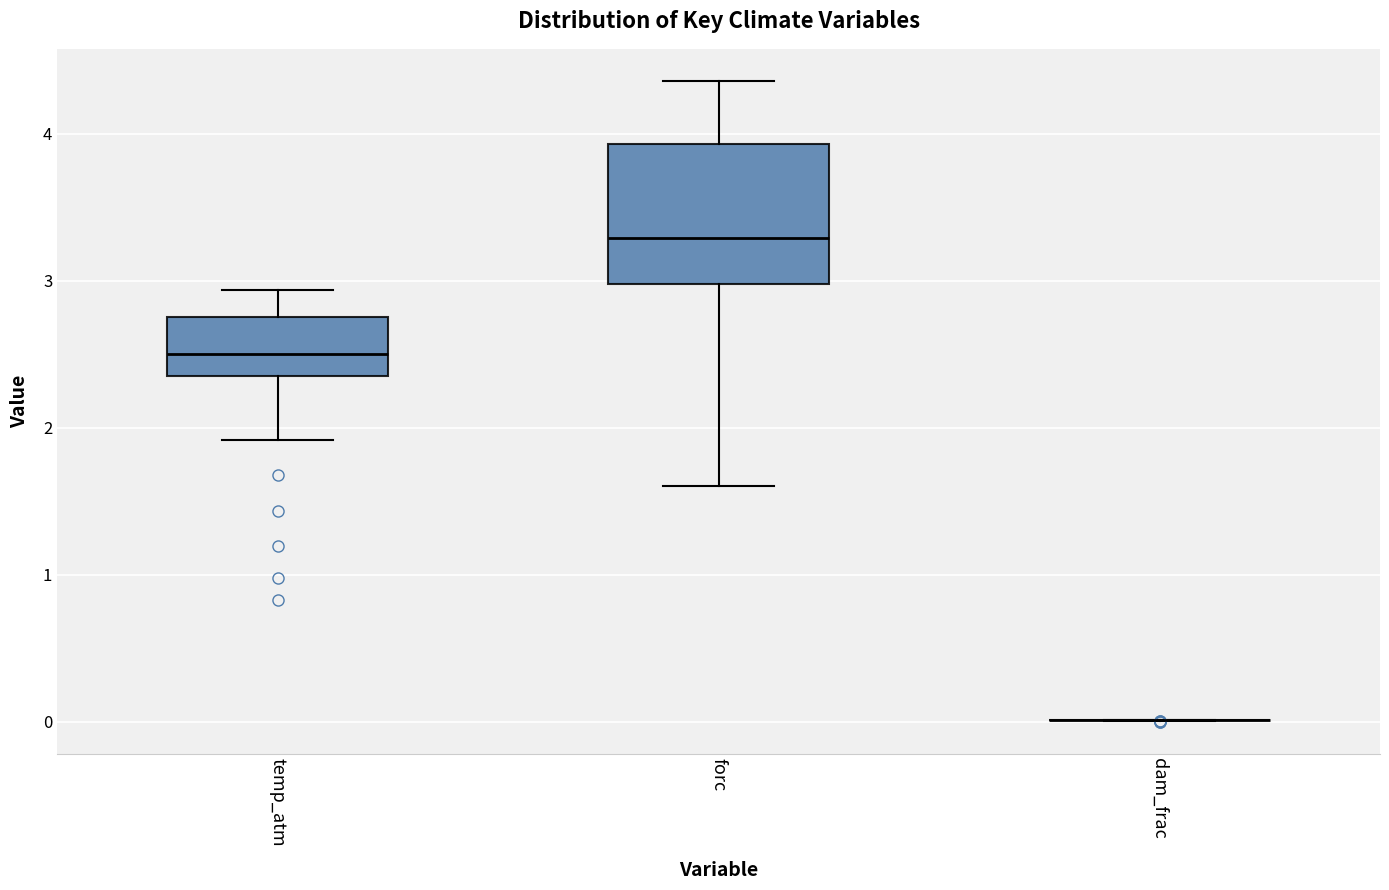

Reading left to right, transcribe this box plot: for each box, give where its median line is, the range the box spans, and where its two whiskers end, as read against the y-axis. The values are not printed on the chart, so give them approximately, as read against the axis.

temp_atm: median 2.5, box 2.3 to 2.8, whiskers 1.9 to 2.9
forc: median 3.3, box 3.0 to 3.9, whiskers 1.6 to 4.4
dam_frac: box collapsed to a line at 0.0, whiskers 0.0 to 0.0